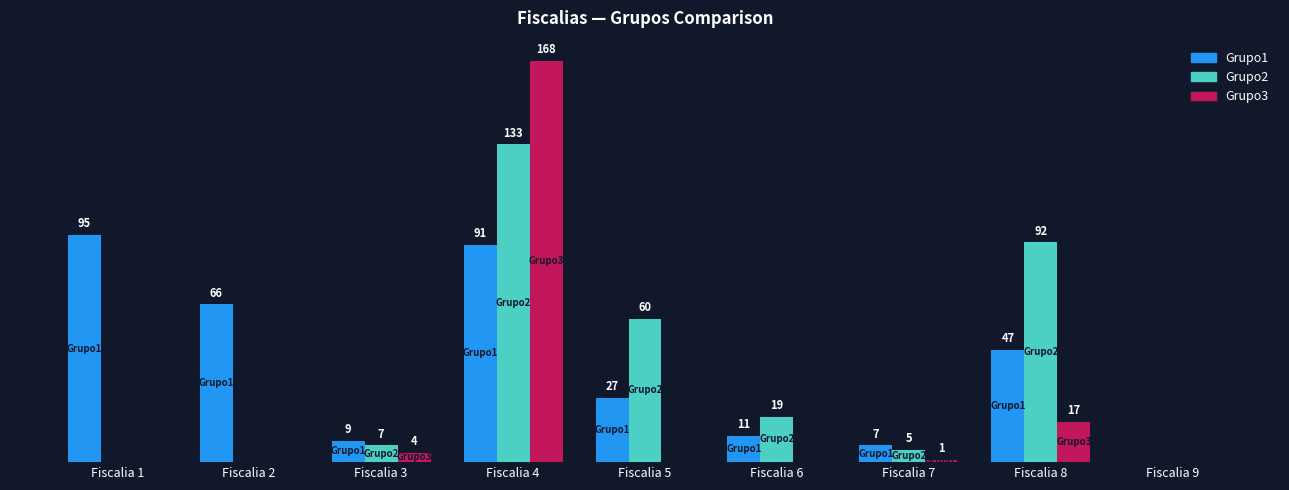

Which series changed the most between Fiscalia 4 and Fiscalia 7?

Grupo3